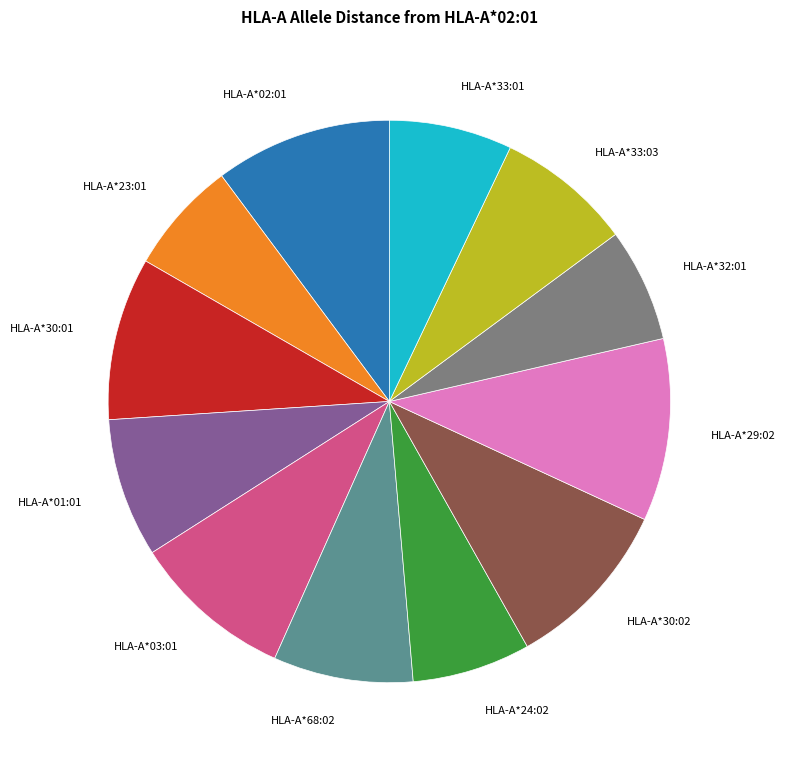

Is there a majority slice in this chart?

No